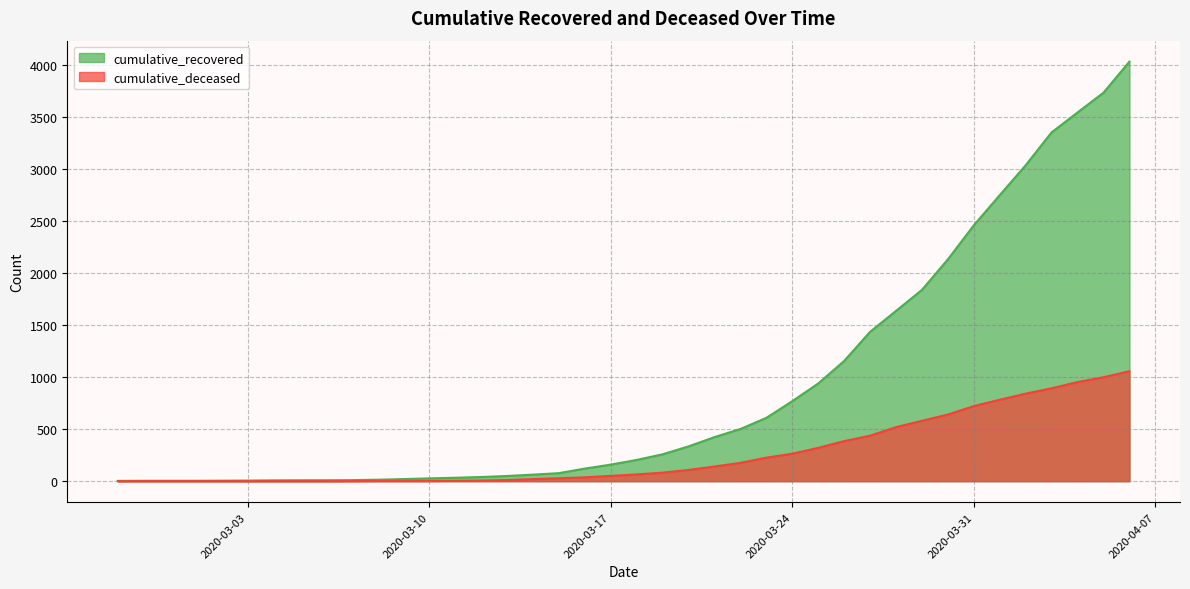

What is the value of the cumulative_deceased point at the 10th from the left?

1